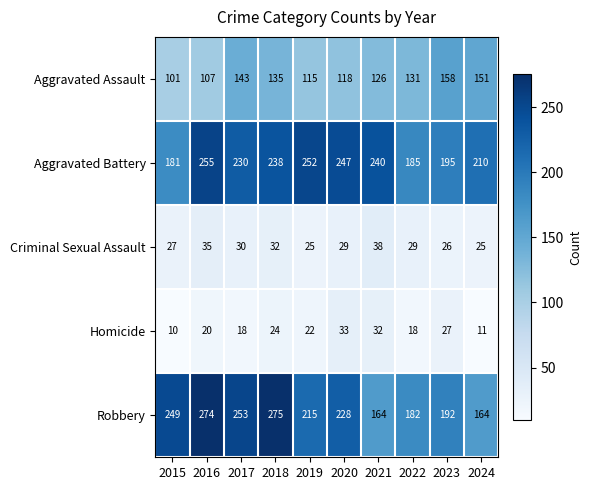

List the series in order of their peak value, lowest first.

Homicide, Criminal Sexual Assault, Aggravated Assault, Aggravated Battery, Robbery